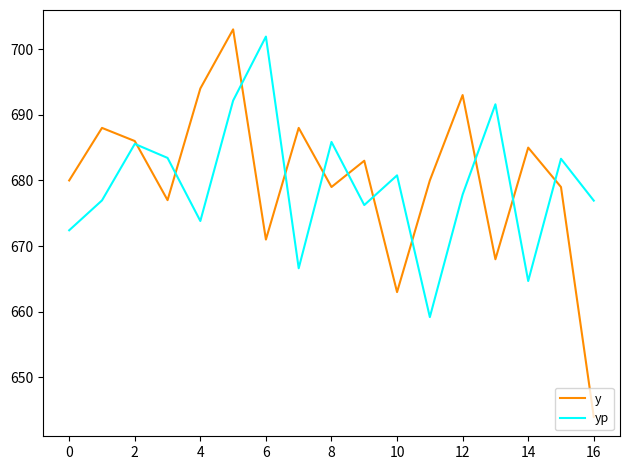

True or false: y and yp intersect in this chart.

True